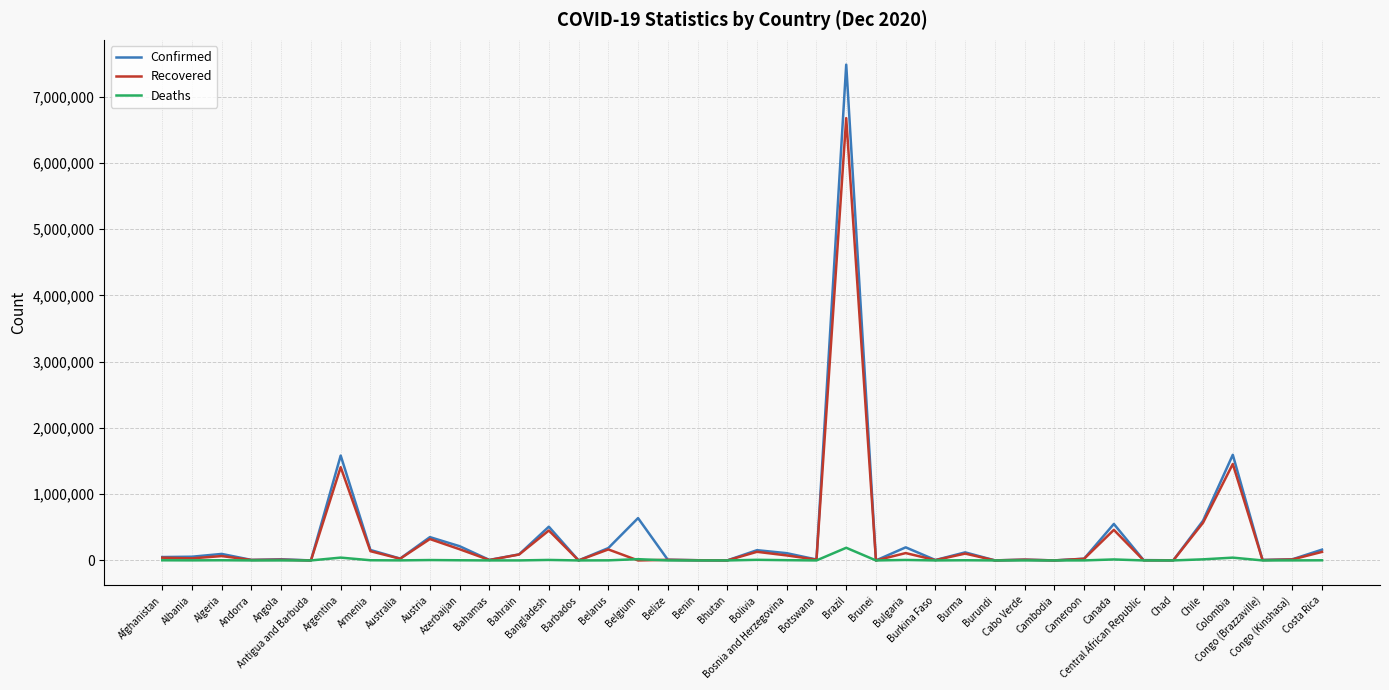

What is the greatest value displayed?

7484285